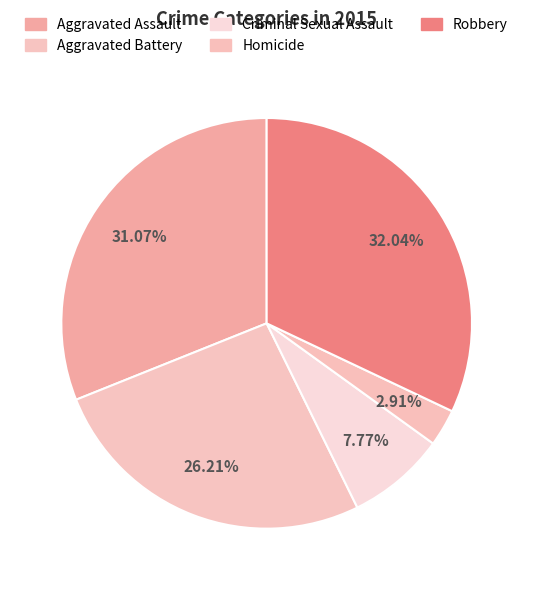

What is the smallest slice in the pie chart?

Homicide